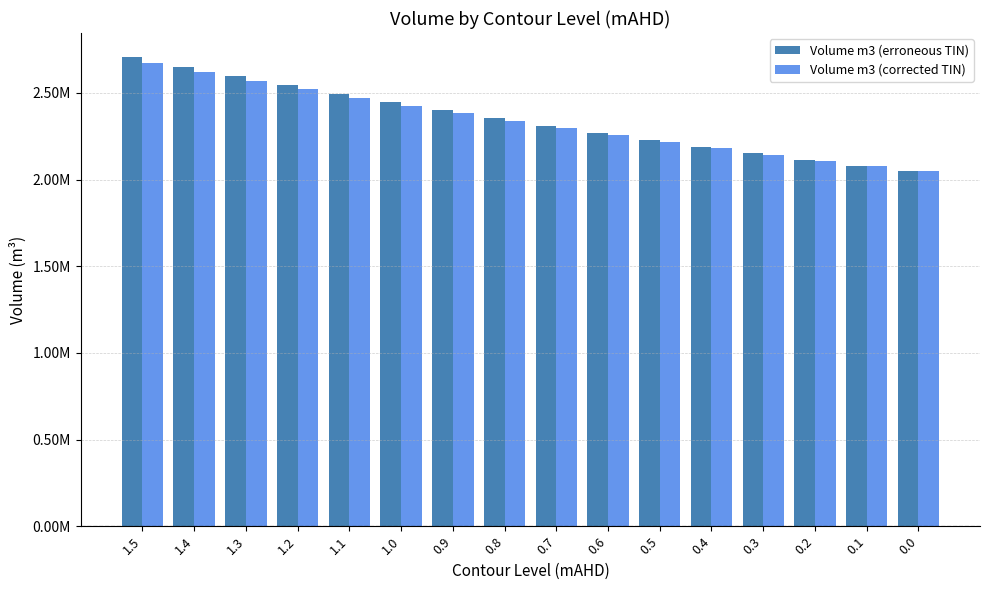

What value does the Volume m3 (erroneous TIN) series have at 1.3?

2596389.4